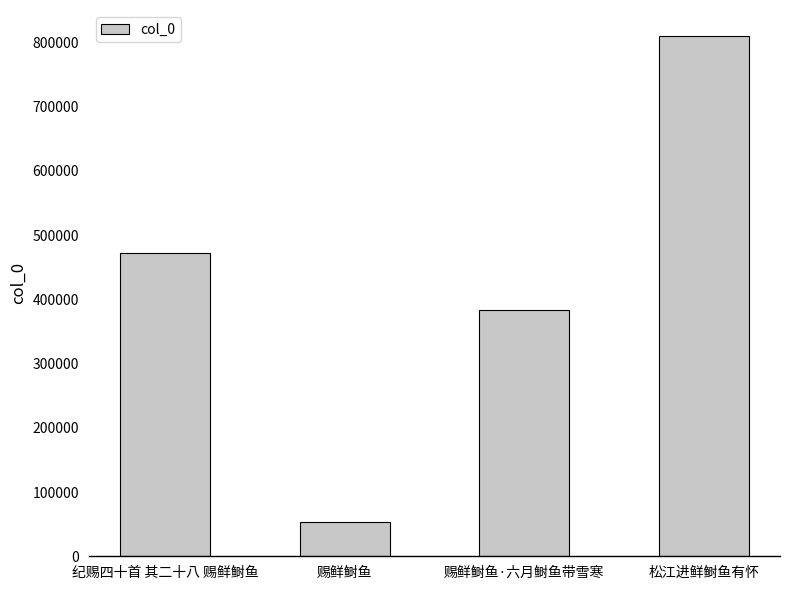

Which label corresponds to the largest value in the chart?

松江进鲜鲥鱼有怀